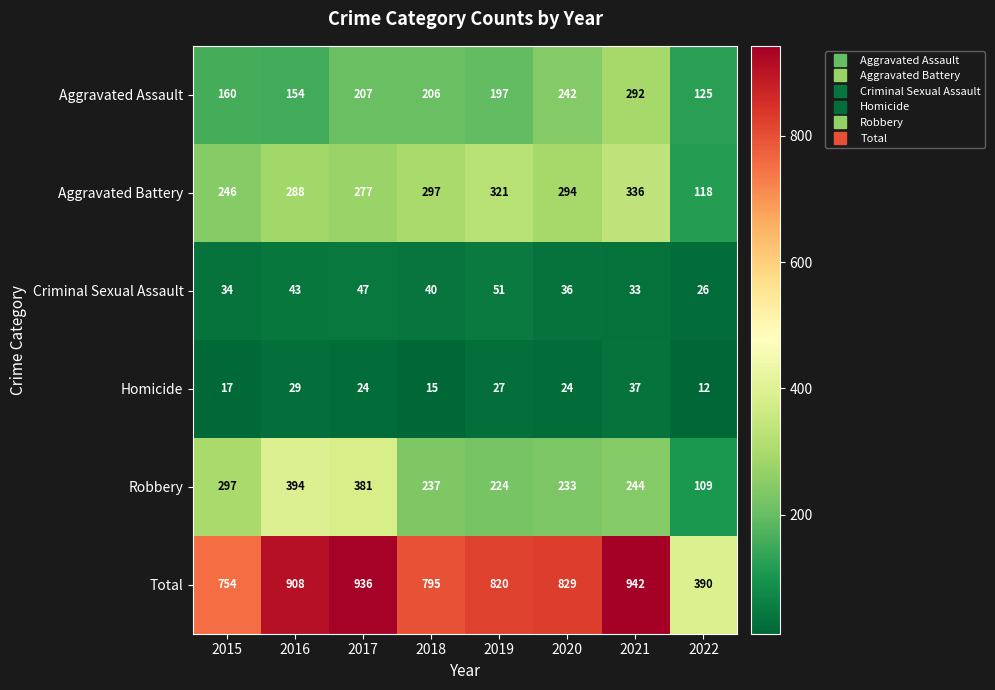

What is the difference between the maximum and minimum values in the Aggravated Assault series?

167